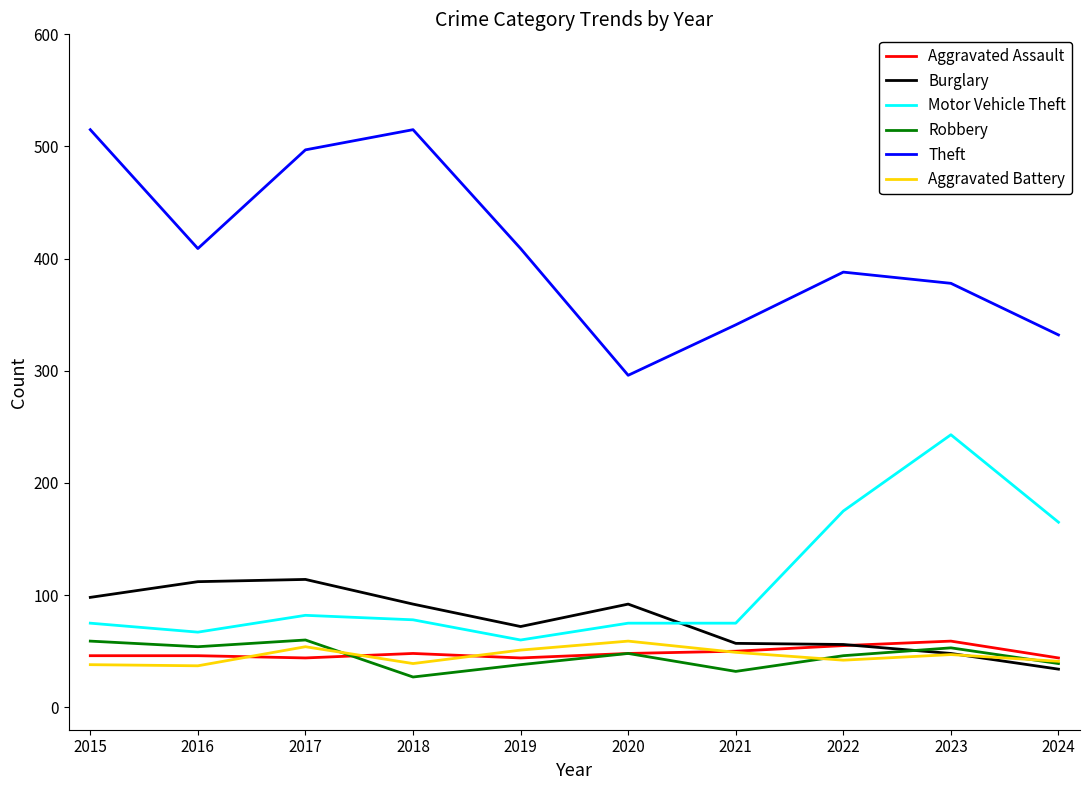

What are all the series names shown in the legend?

Aggravated Assault, Burglary, Motor Vehicle Theft, Robbery, Theft, Aggravated Battery